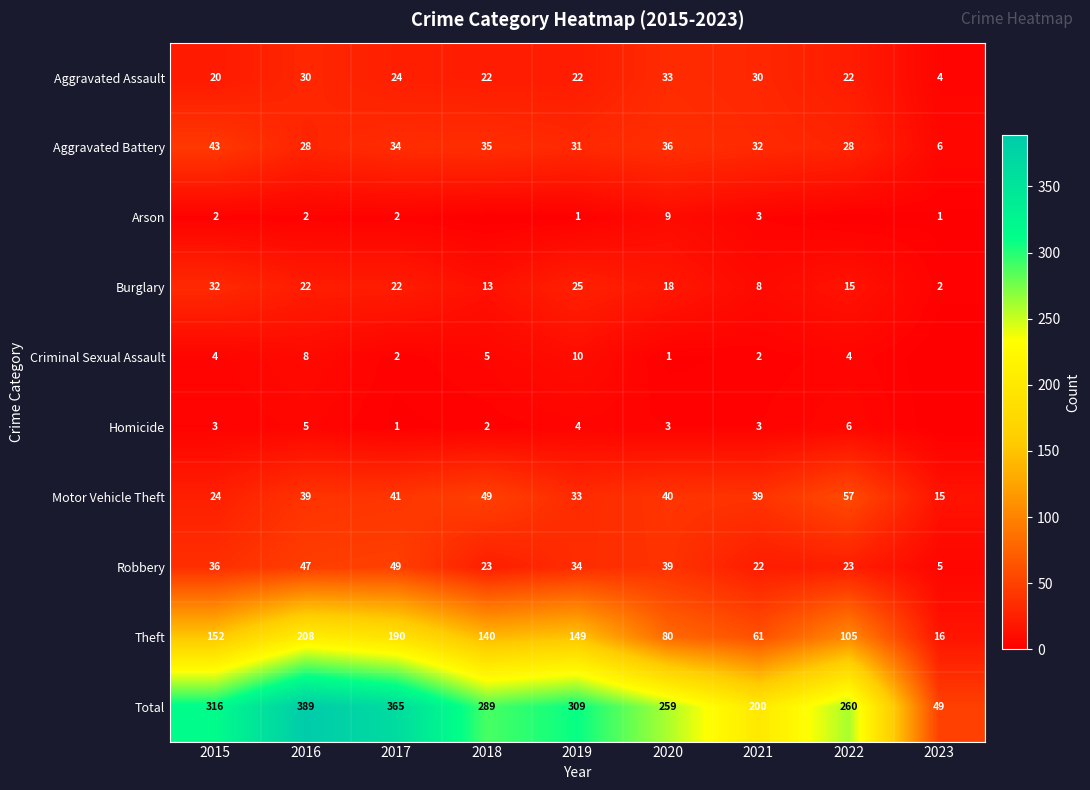

How many data points in Theft are less than 140?

4